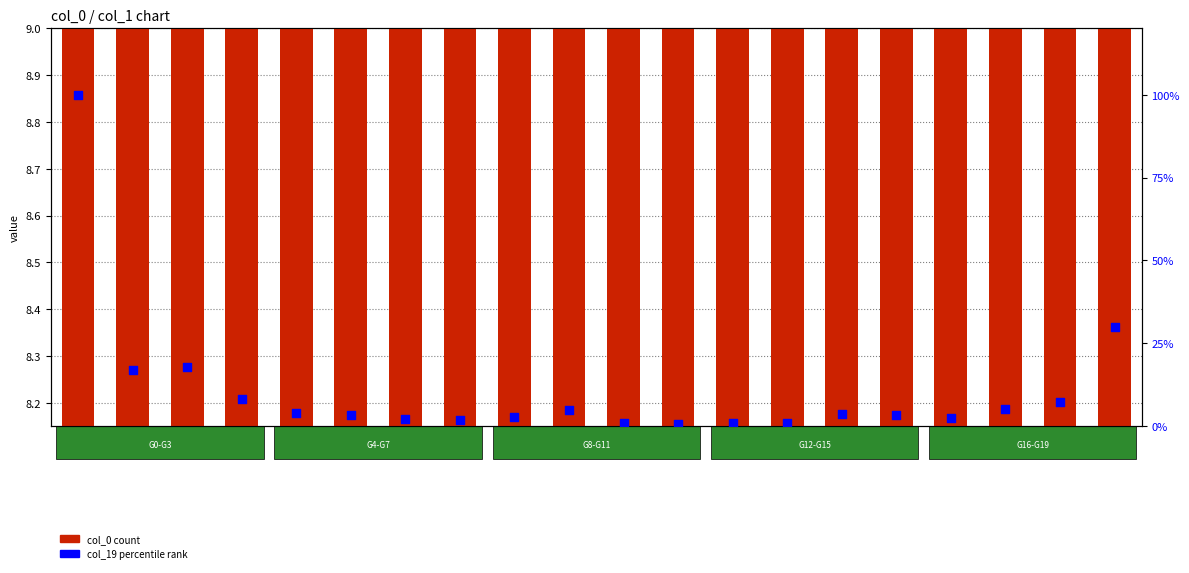

What is the total value across all series at R19?

38.4